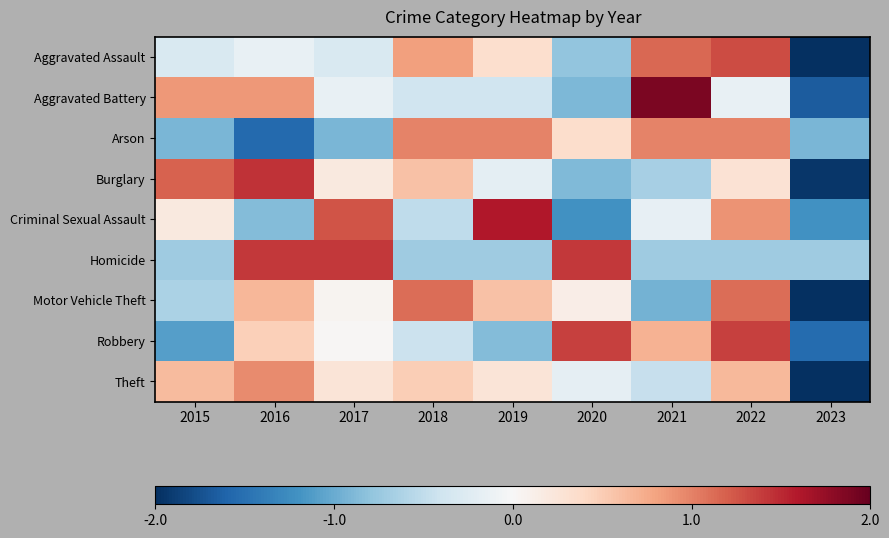

Which series has the largest range (max minus min)?

Aggravated Battery